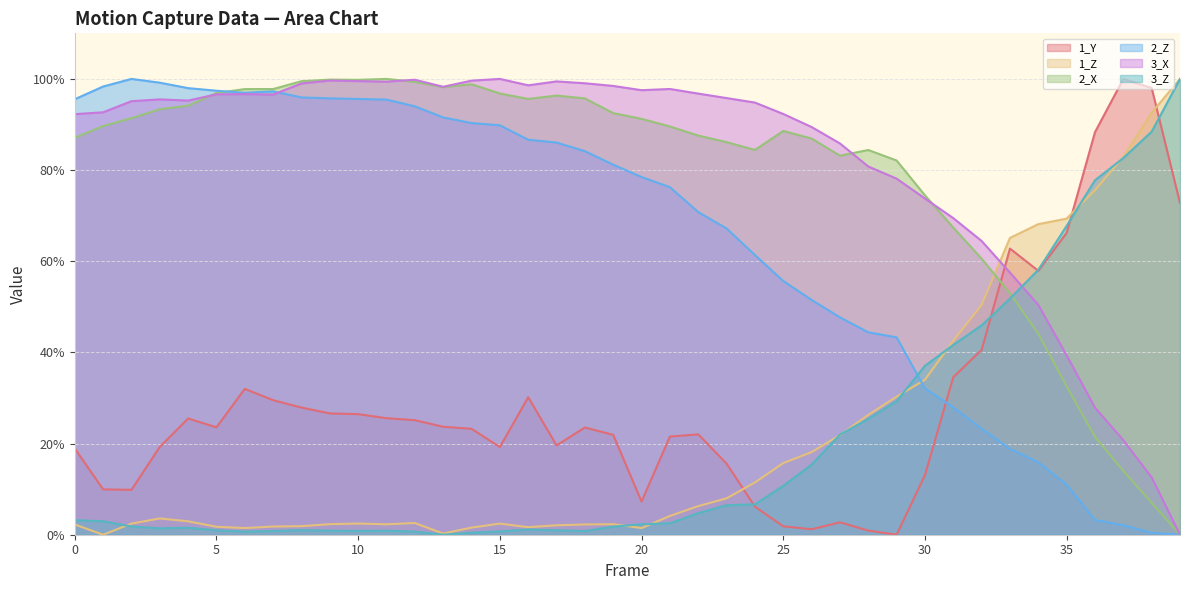

Reading left to right, extract all data points from this chart.

1_Y: 0=18.9	1=9.9	2=9.9	3=19.3	4=25.5	5=23.6	6=32.0	7=29.5	8=27.9	9=26.6	10=26.5	11=25.6	12=25.1	13=23.7	14=23.2	15=19.2	16=30.2	17=19.6	18=23.5	19=21.9	20=7.3	21=21.5	22=22.0	23=15.6	24=6.2	25=1.8	26=1.2	27=2.7	28=0.9	29=0.0	30=13.1	31=34.6	32=40.6	33=62.8	34=57.9	35=66.2	36=88.3	37=100.0	38=98.0	39=72.8
1_Z: 0=2.2	1=0.0	2=2.4	3=3.6	4=2.9	5=1.7	6=1.5	7=1.8	8=1.9	9=2.3	10=2.5	11=2.3	12=2.6	13=0.3	14=1.6	15=2.4	16=1.7	17=2.1	18=2.2	19=2.3	20=1.5	21=4.1	22=6.3	23=8.0	24=11.5	25=15.7	26=18.1	27=21.8	28=26.3	29=30.3	30=34.0	31=42.5	32=50.4	33=65.1	34=68.1	35=69.4	36=75.6	37=82.9	38=92.6	39=100.0
2_X: 0=87.1	1=89.7	2=91.4	3=93.4	4=94.1	5=96.9	6=97.8	7=97.8	8=99.5	9=99.8	10=99.8	11=100.0	12=99.3	13=98.2	14=98.8	15=96.8	16=95.6	17=96.3	18=95.7	19=92.5	20=91.2	21=89.6	22=87.6	23=86.1	24=84.4	25=88.6	26=86.9	27=83.2	28=84.4	29=82.1	30=74.5	31=67.4	32=60.6	33=53.0	34=44.1	35=32.5	36=21.5	37=14.0	38=7.0	39=0.0
2_Z: 0=95.5	1=98.3	2=100.0	3=99.2	4=98.0	5=97.4	6=97.0	7=97.3	8=95.9	9=95.7	10=95.6	11=95.5	12=94.0	13=91.5	14=90.3	15=89.8	16=86.7	17=86.0	18=84.1	19=81.2	20=78.5	21=76.2	22=70.8	23=67.2	24=61.4	25=55.7	26=51.5	27=47.7	28=44.4	29=43.3	30=32.1	31=27.9	32=23.3	33=18.8	34=15.9	35=11.0	36=3.2	37=2.1	38=0.4	39=0.0
3_X: 0=92.3	1=92.7	2=95.1	3=95.5	4=95.2	5=96.6	6=96.7	7=96.6	8=99.0	9=99.6	10=99.5	11=99.4	12=99.8	13=98.3	14=99.6	15=100.0	16=98.6	17=99.5	18=99.0	19=98.5	20=97.5	21=97.8	22=96.8	23=95.8	24=94.8	25=92.3	26=89.4	27=85.8	28=80.8	29=78.1	30=73.8	31=69.5	32=64.4	33=57.5	34=50.4	35=39.3	36=27.9	37=20.7	38=12.6	39=0.0
3_Z: 0=3.2	1=3.0	2=1.8	3=1.4	4=1.5	5=1.0	6=0.7	7=0.8	8=1.0	9=0.9	10=0.8	11=0.9	12=0.7	13=0.0	14=0.4	15=0.7	16=1.1	17=1.0	18=0.8	19=1.8	20=2.3	21=2.5	22=4.7	23=6.5	24=6.7	25=10.7	26=15.4	27=22.0	28=25.4	29=29.3	30=37.1	31=41.6	32=45.9	33=51.8	34=58.1	35=67.8	36=77.8	37=82.6	38=88.4	39=100.0